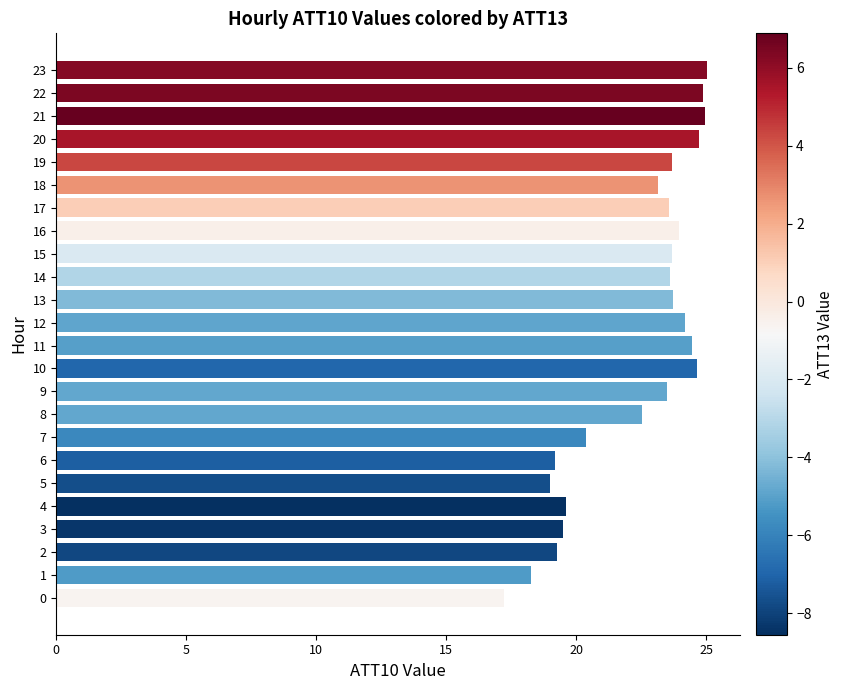

What is the change in value from 21 to 22?

-0.1